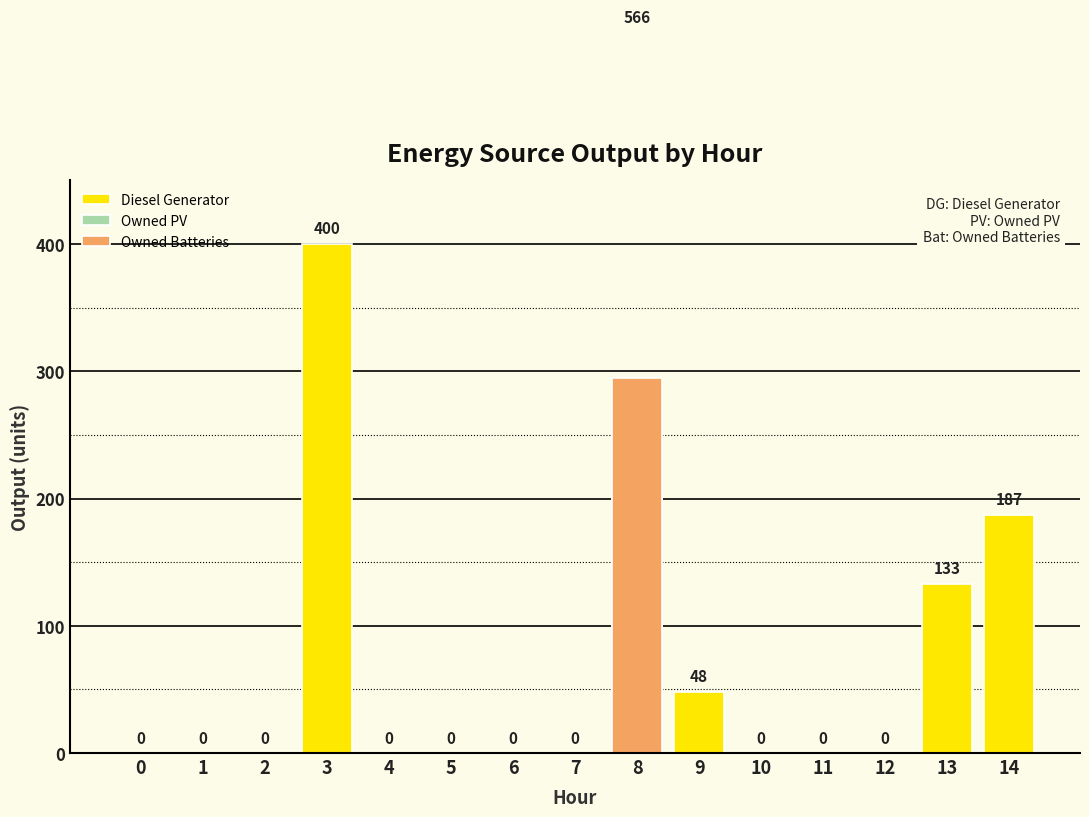

What is the total value across all series at 3?

400